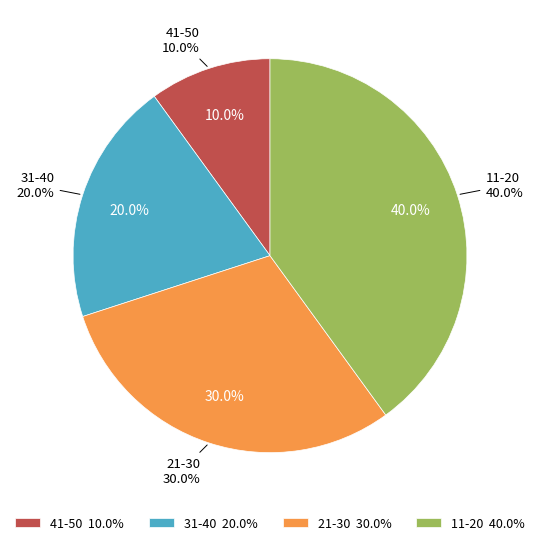

Does any single category account for the majority?

No